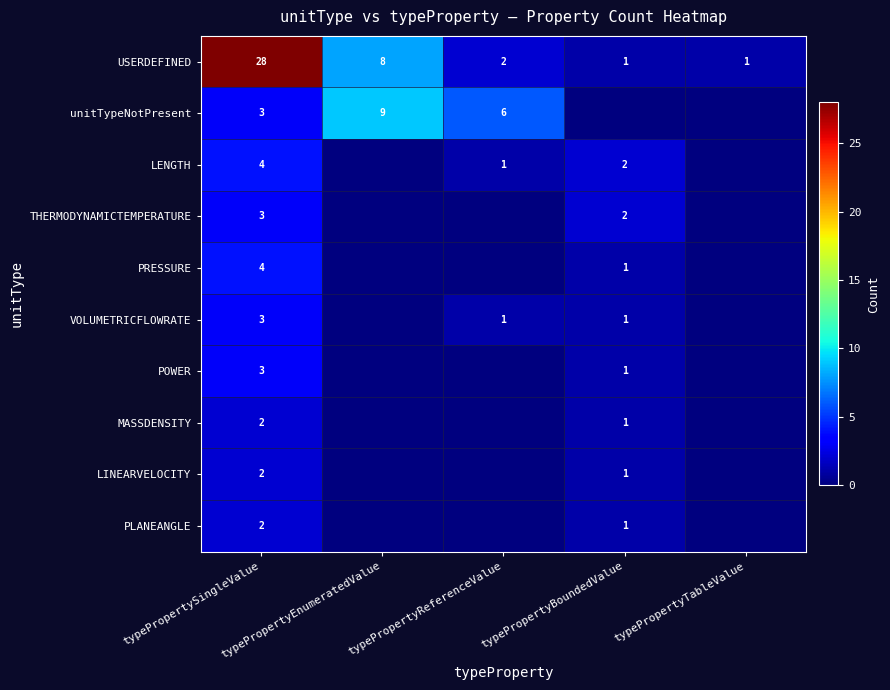

What is the spread (max minus min) of values at typePropertyEnumeratedValue?

9